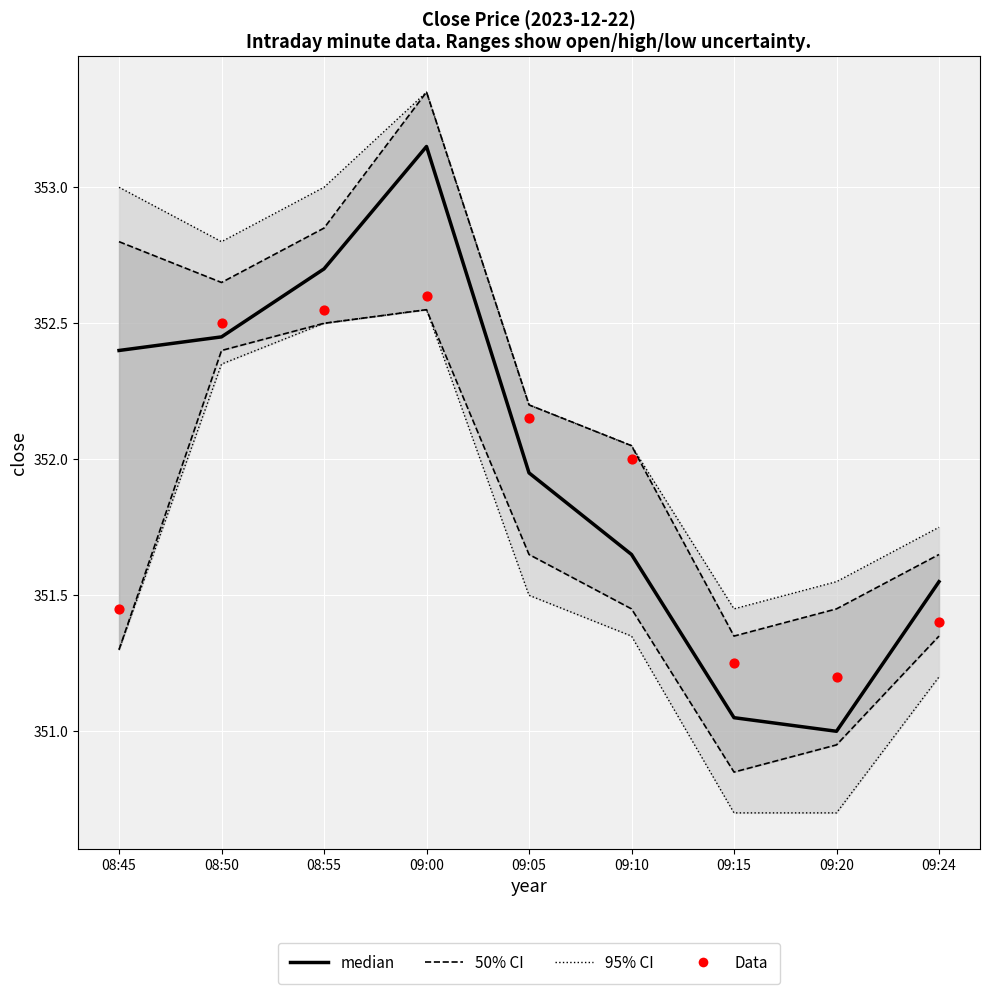

What is the total value across all series at 09:20?

702.2